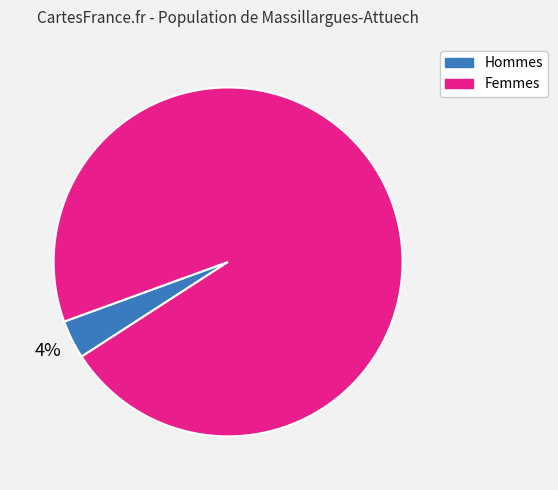

Is there any slice that represents more than half of the pie?

Yes